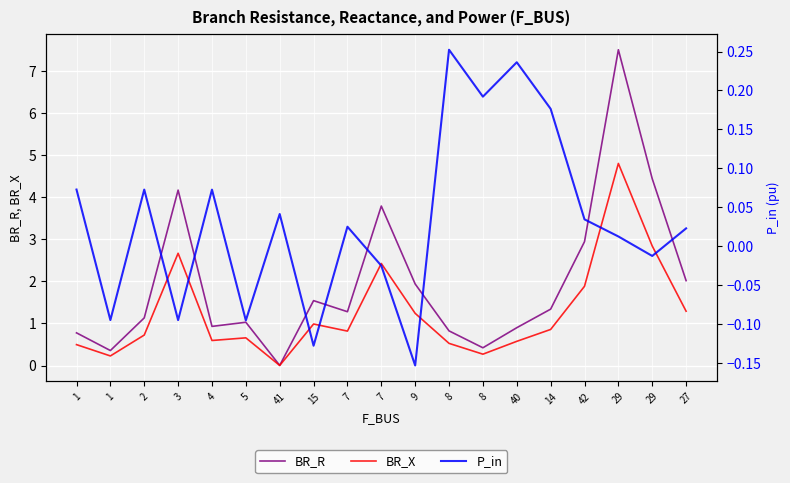

Where do BR_R and P_in first cross each other?

5 and 41